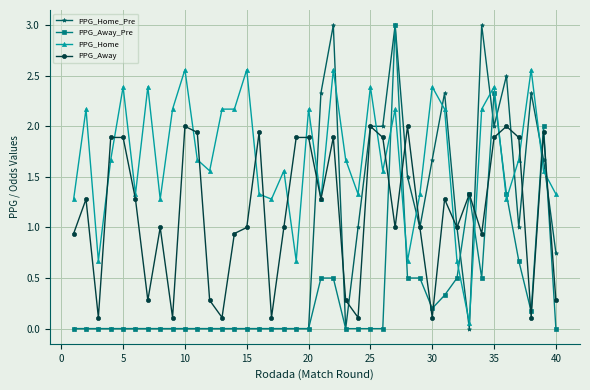

Which series has the largest total across all categories?

PPG_Home